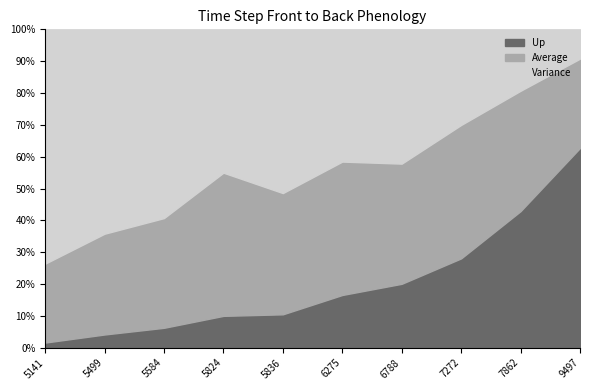

What is the highest value of the Variance series?

62.8